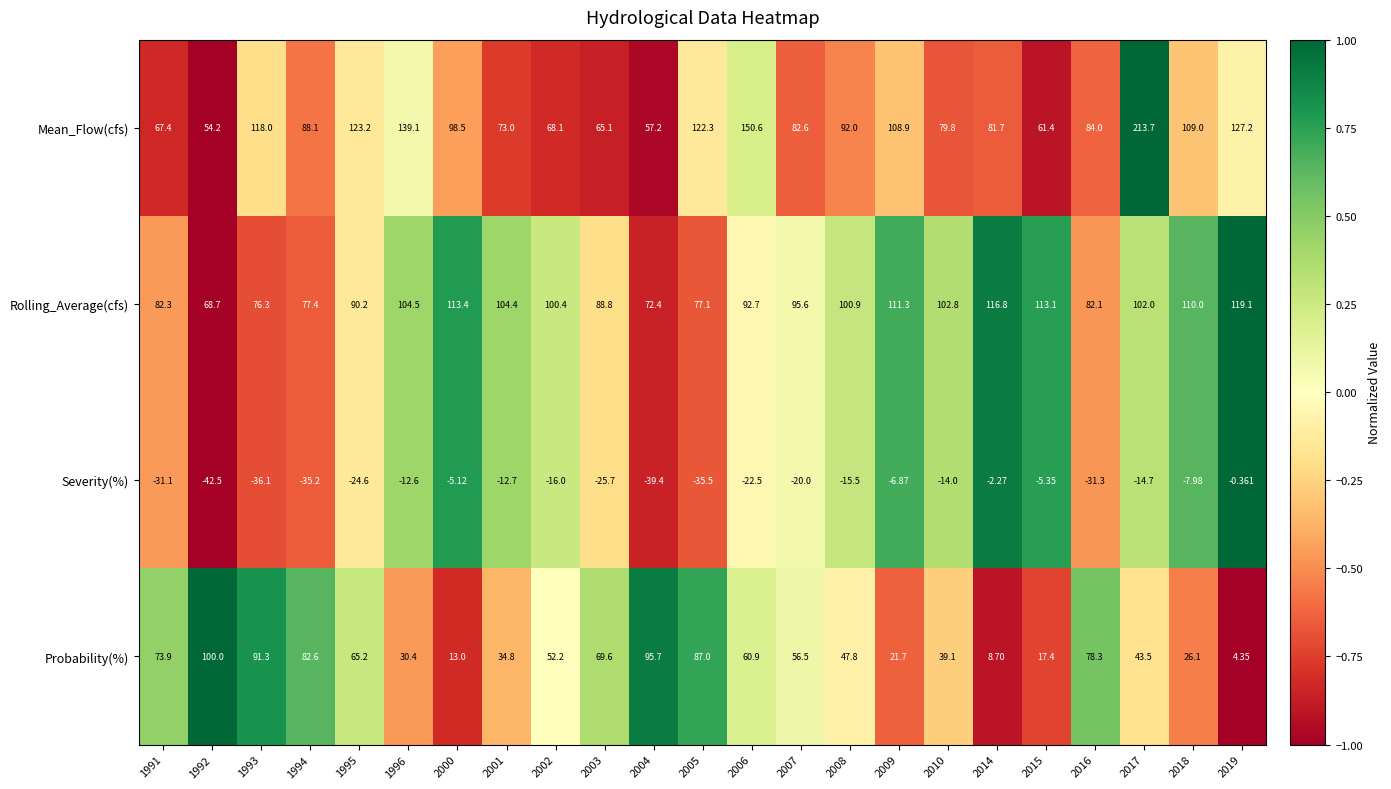

Count the number of data series in this chart.

4